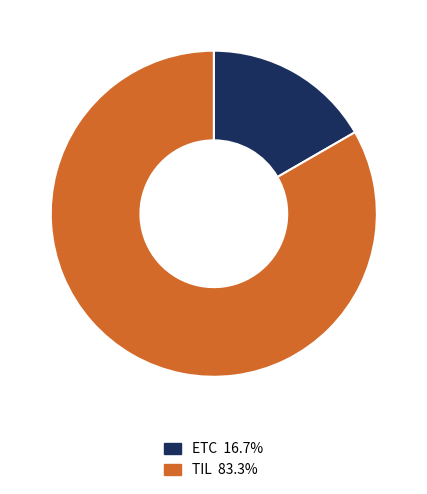

Combined, do TIL 83.3% and ETC 16.7% account for over 50%?

Yes